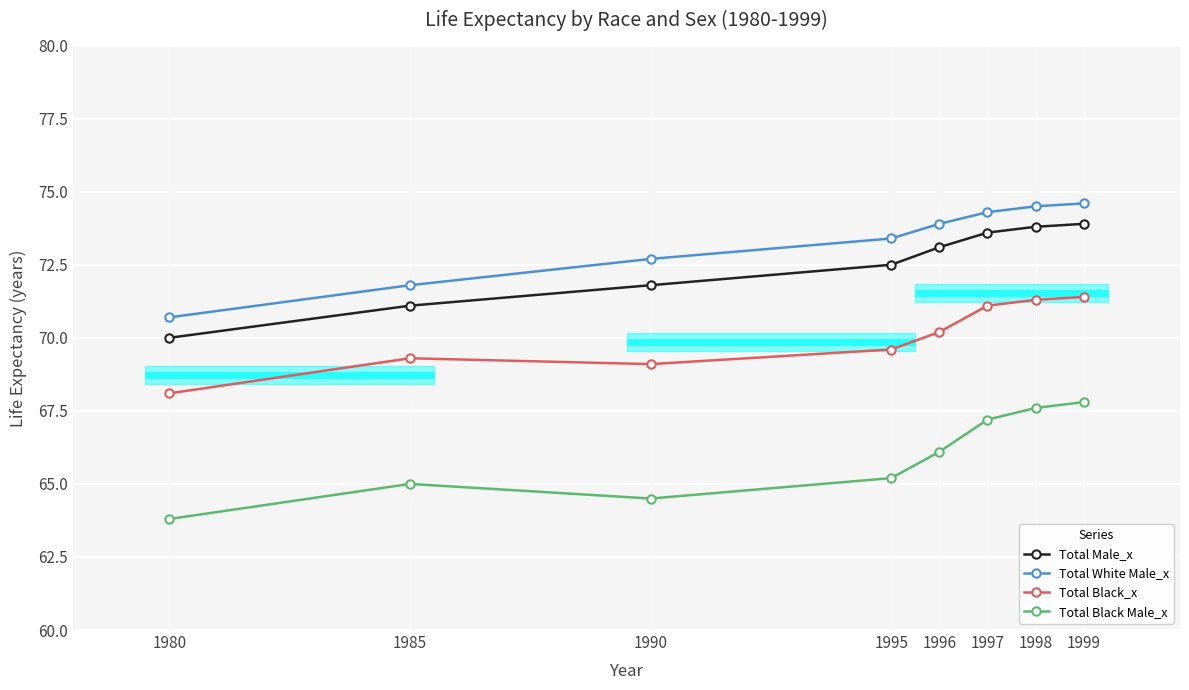

How many data points does each series have?

8